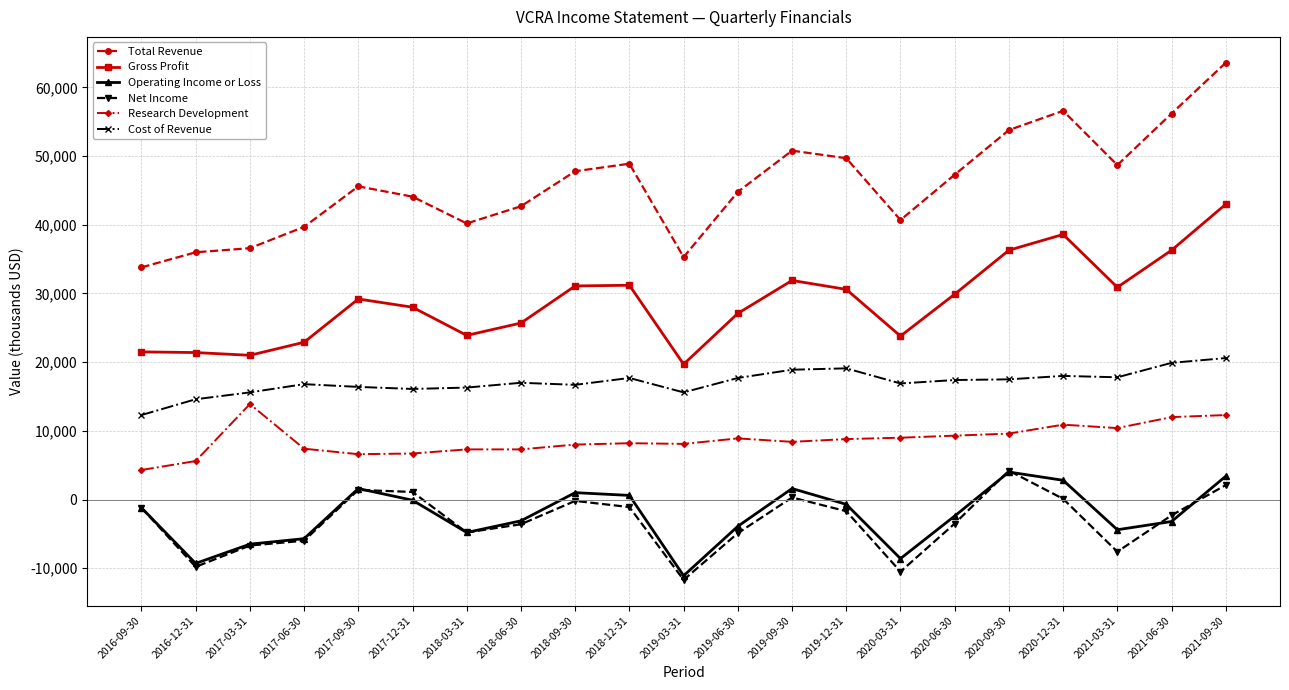

Read the Operating Income or Loss value at 2019-12-31, to the nearest 50.

-700